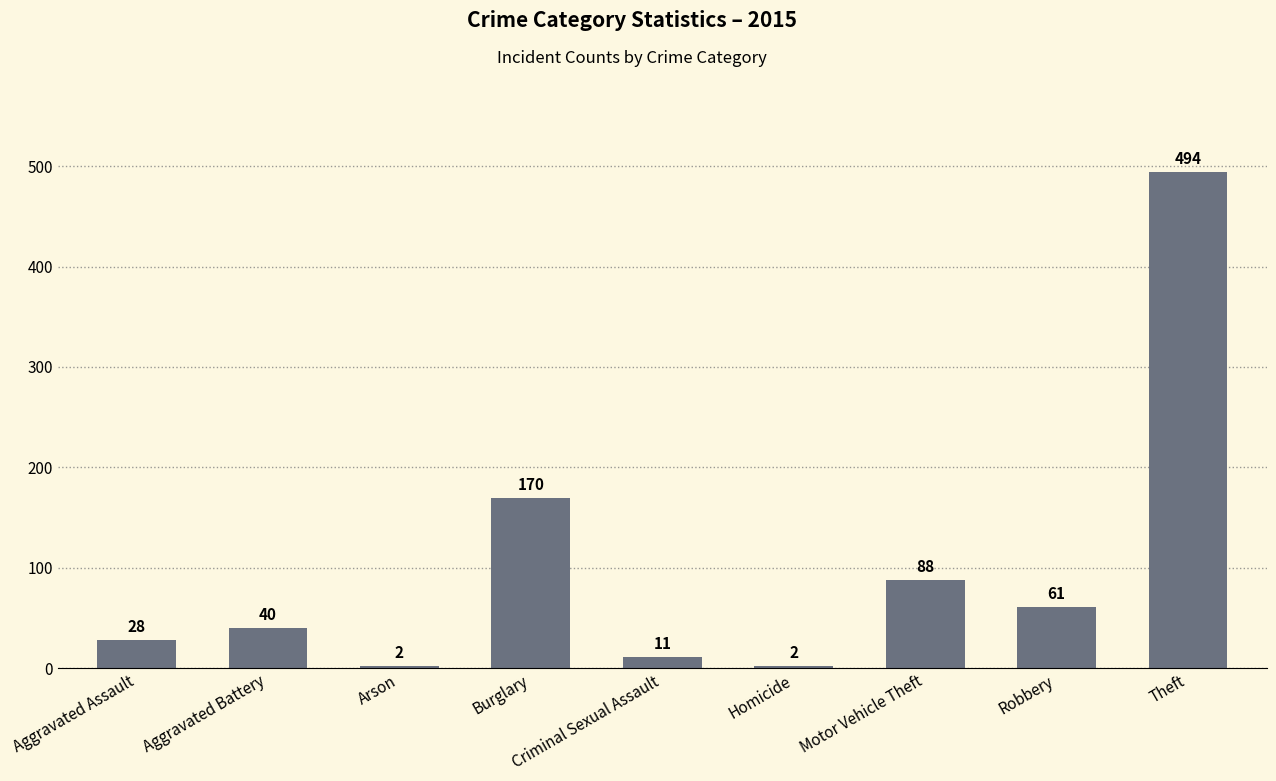

How many values are below 40?

4